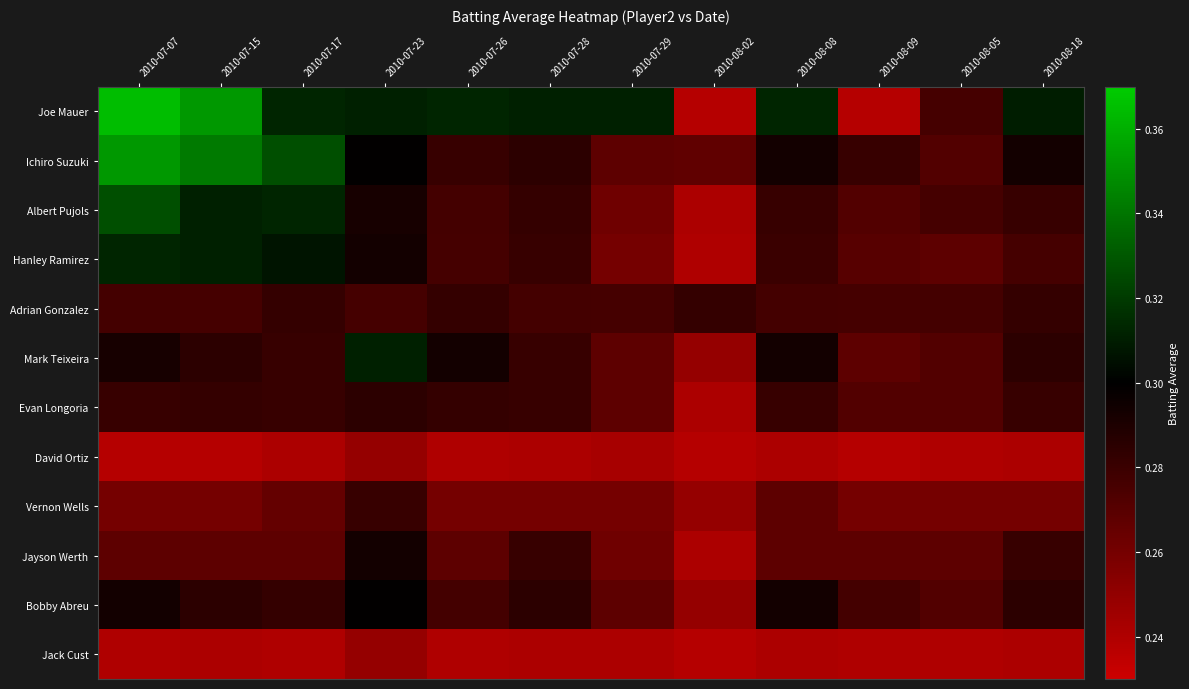

Which has a higher value, 2010-07-07 or 2010-07-15?

2010-07-07